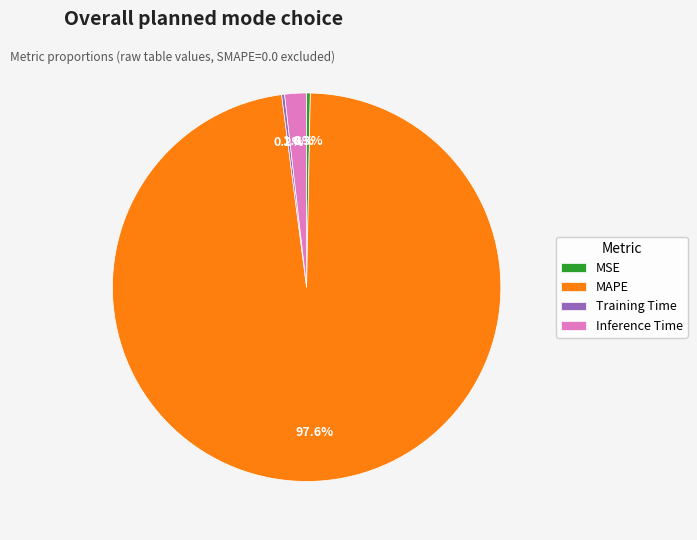

To the nearest percent, what percentage of the pie is MAPE?

98%